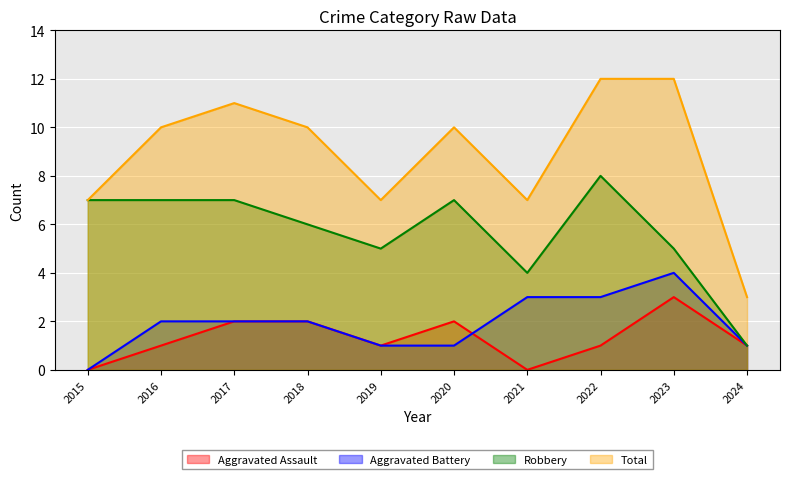

What is the sum of the Total values at 2015 and 2017?

18